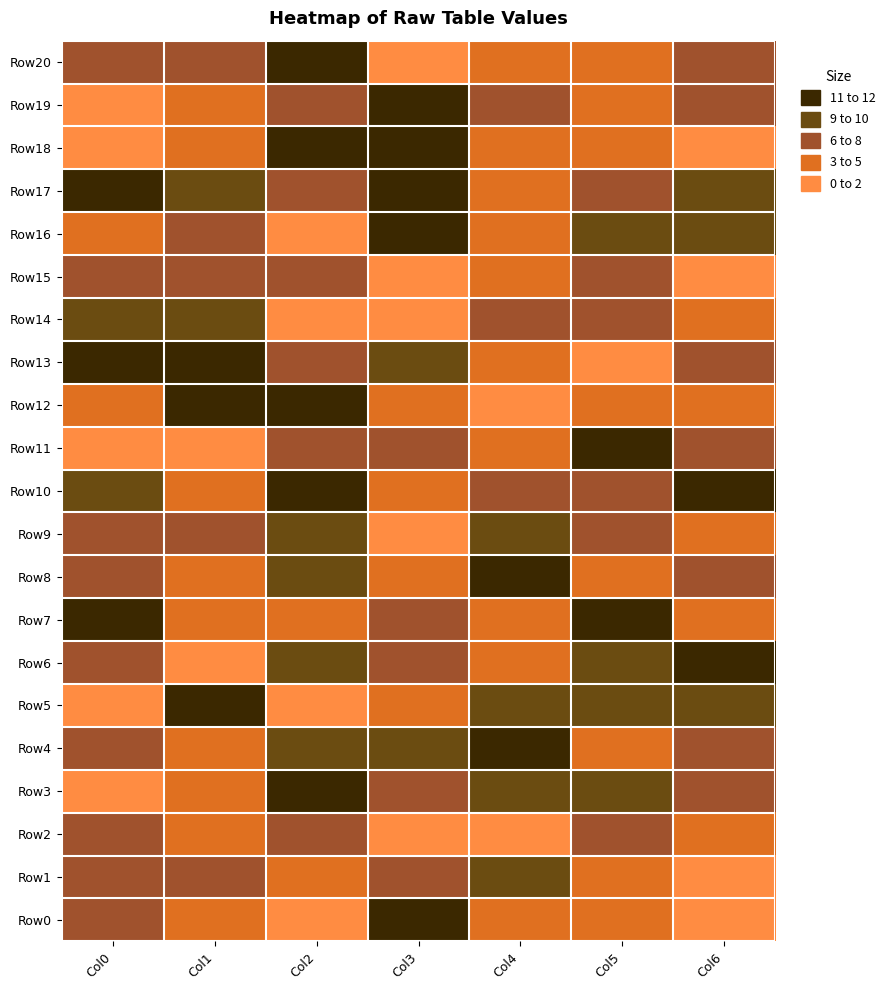

At how many categories does at least one series exceed 1?

7